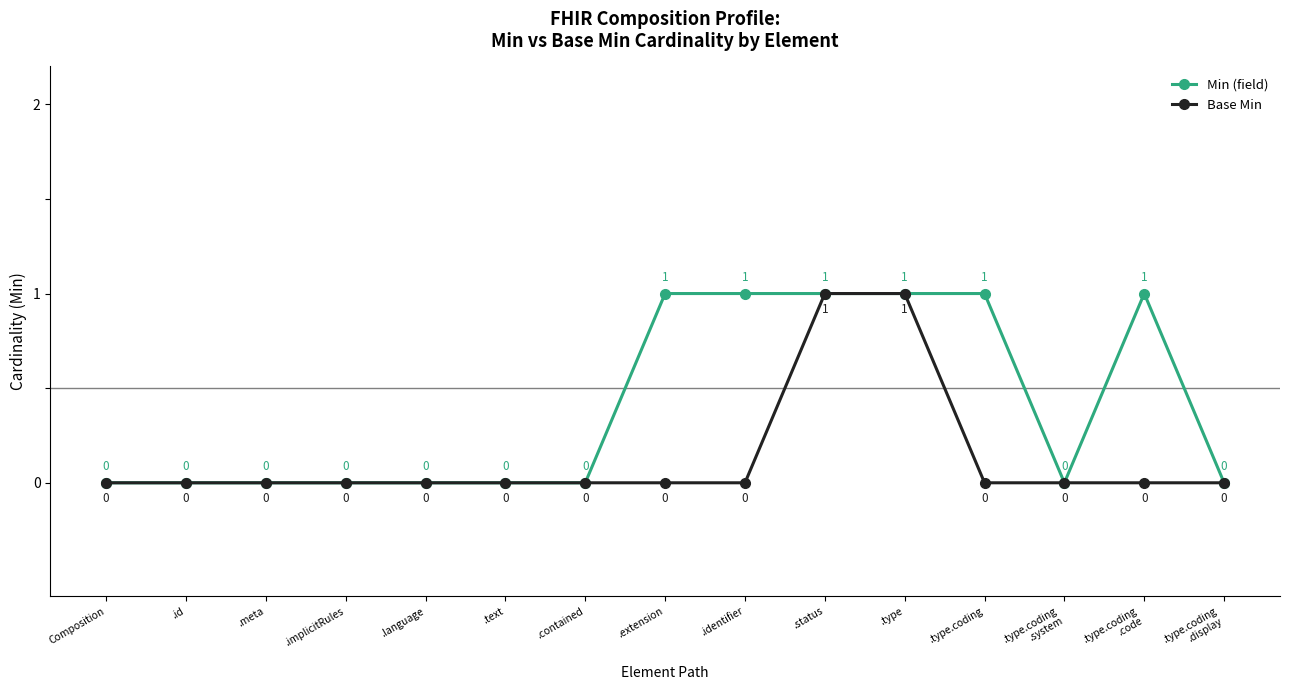

Which series changed the most between .extension and .status?

Base Min